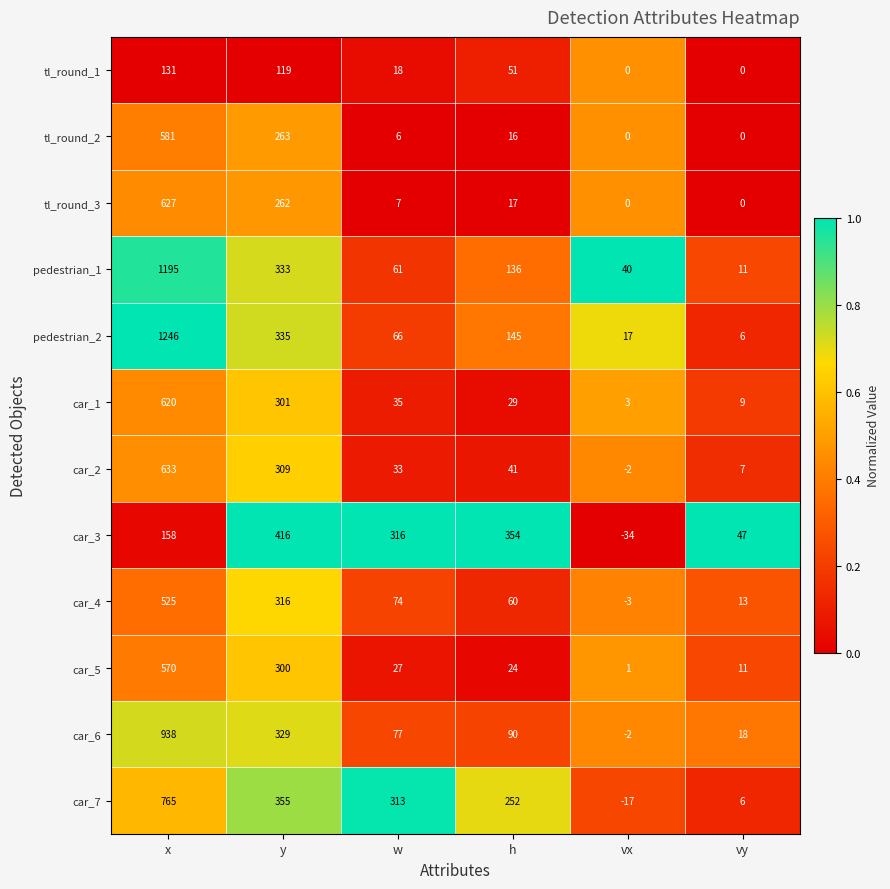

What is the minimum value shown in the chart?

-34